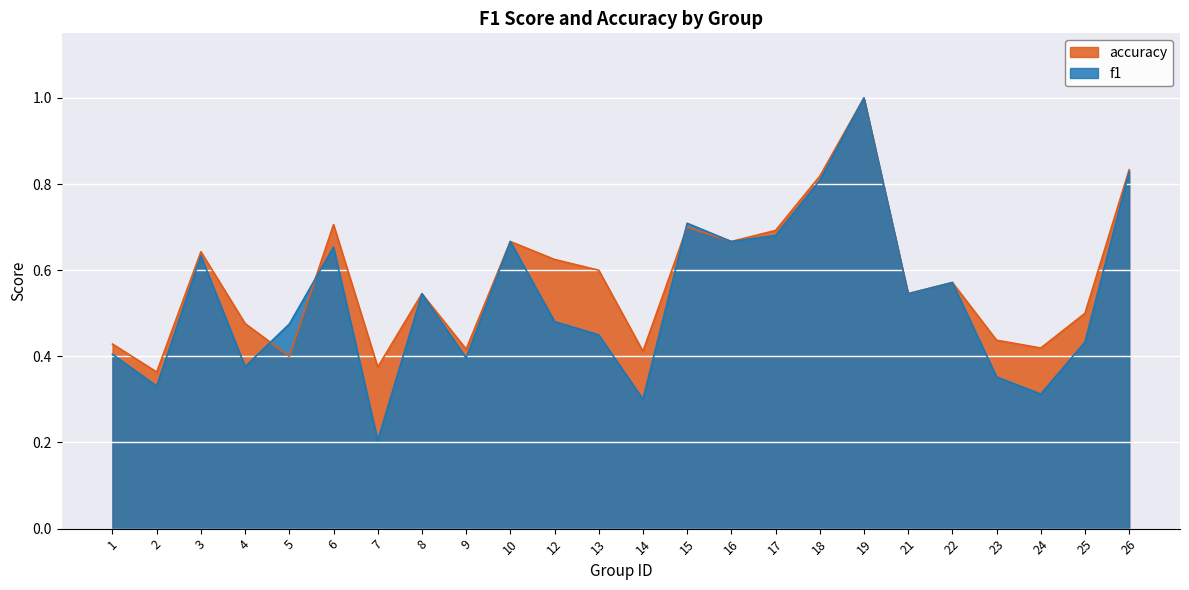

Which label corresponds to the largest value in the chart?

19